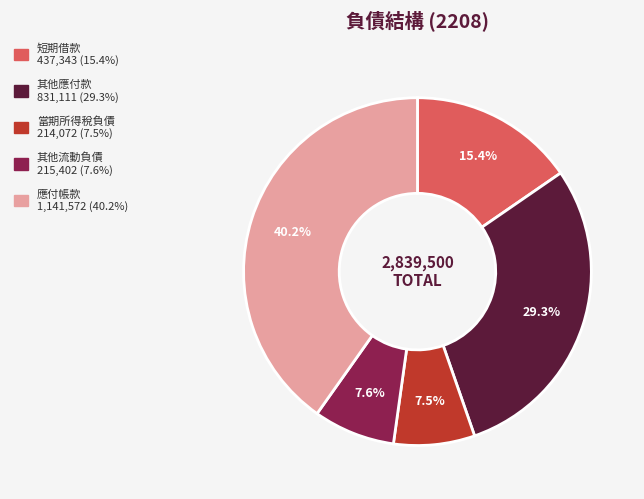

Does 其他流動負債 represent more than half of the total?

No